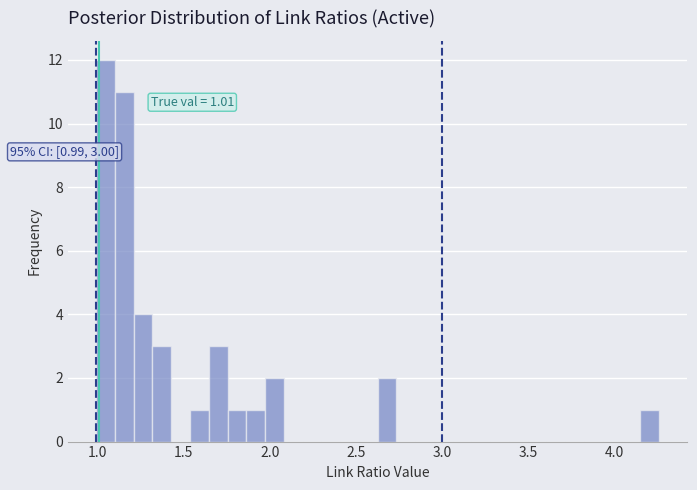

Around what value on the x-axis is the tallest bar? Give the approximate position of its centre, as read against the axis.

1.05